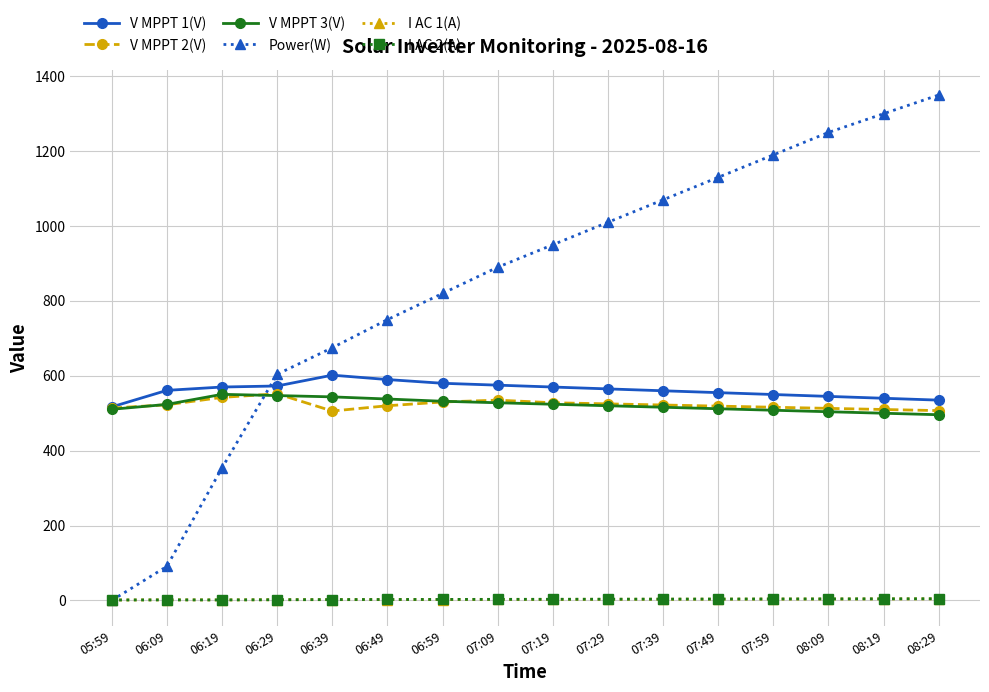

The value of V MPPT 3(V) at 07:49 is 512.0. True or false?

True